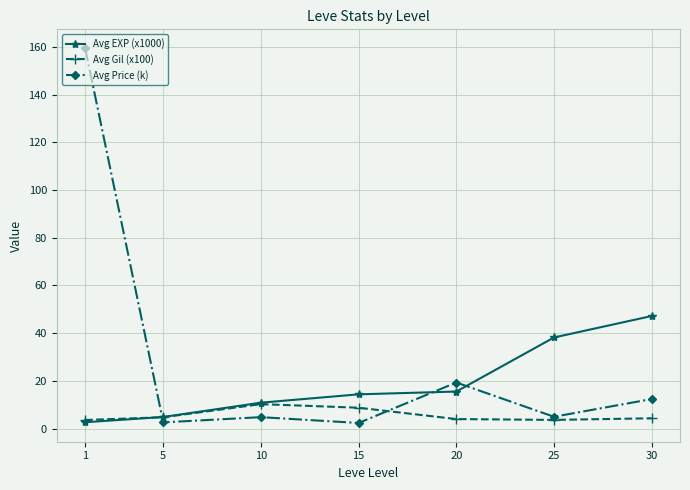

What is the greatest value displayed?

159.5